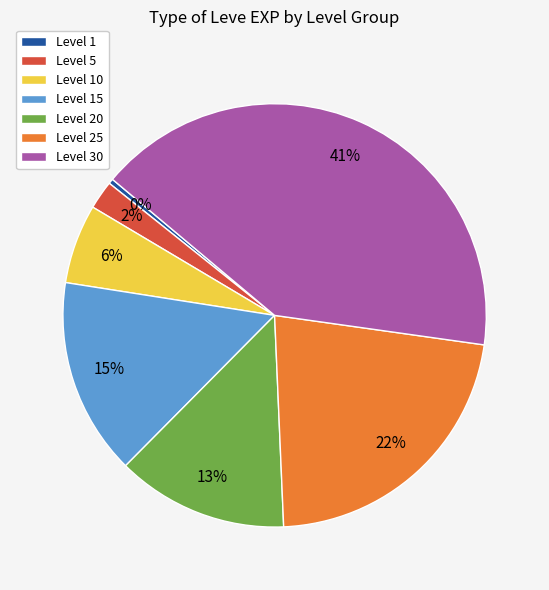

Which slice is the largest?

Level 30